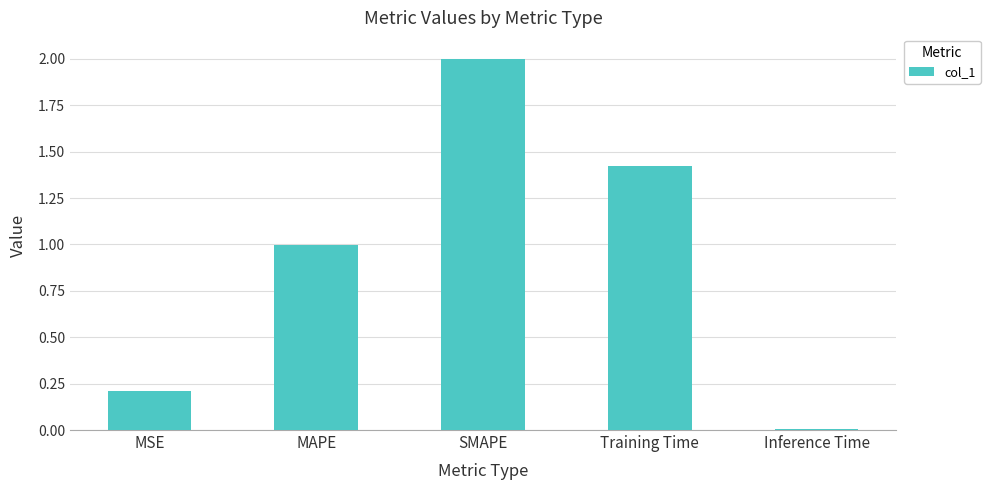

Between MAPE and Training Time, which is larger?

Training Time